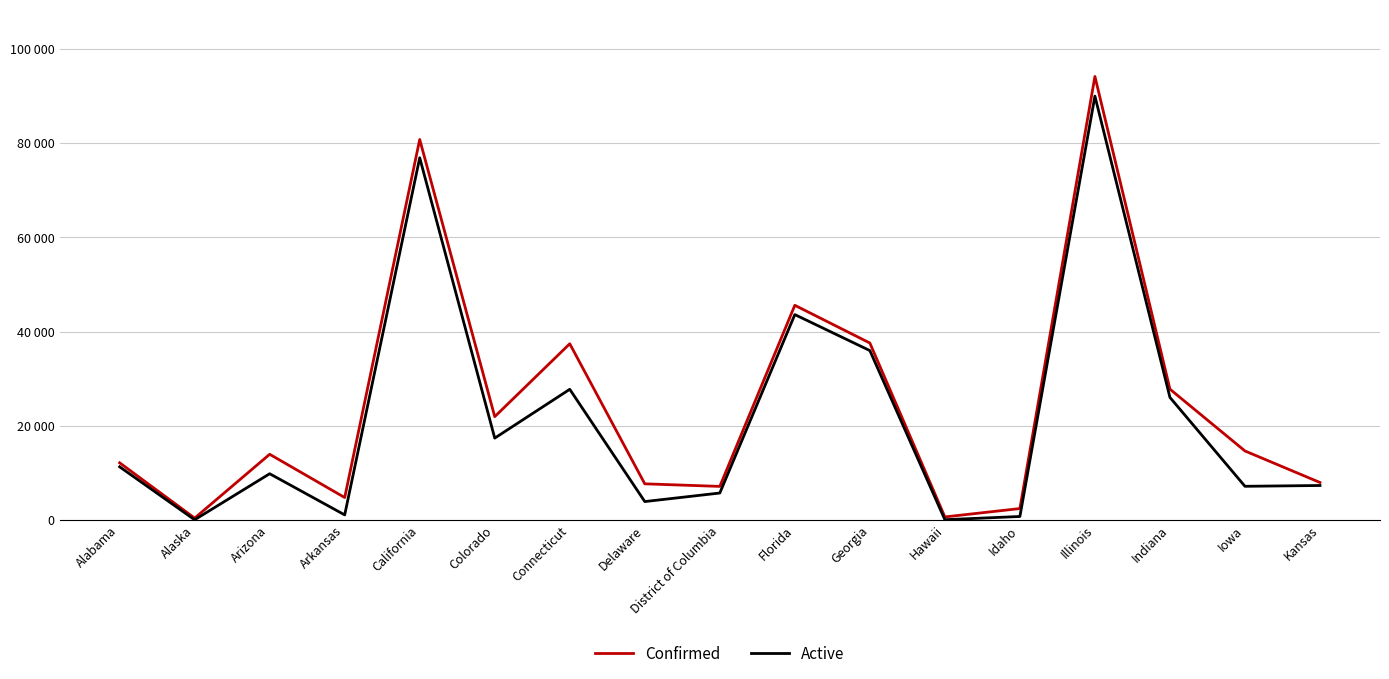

Does the chart have visible grid lines?

Yes